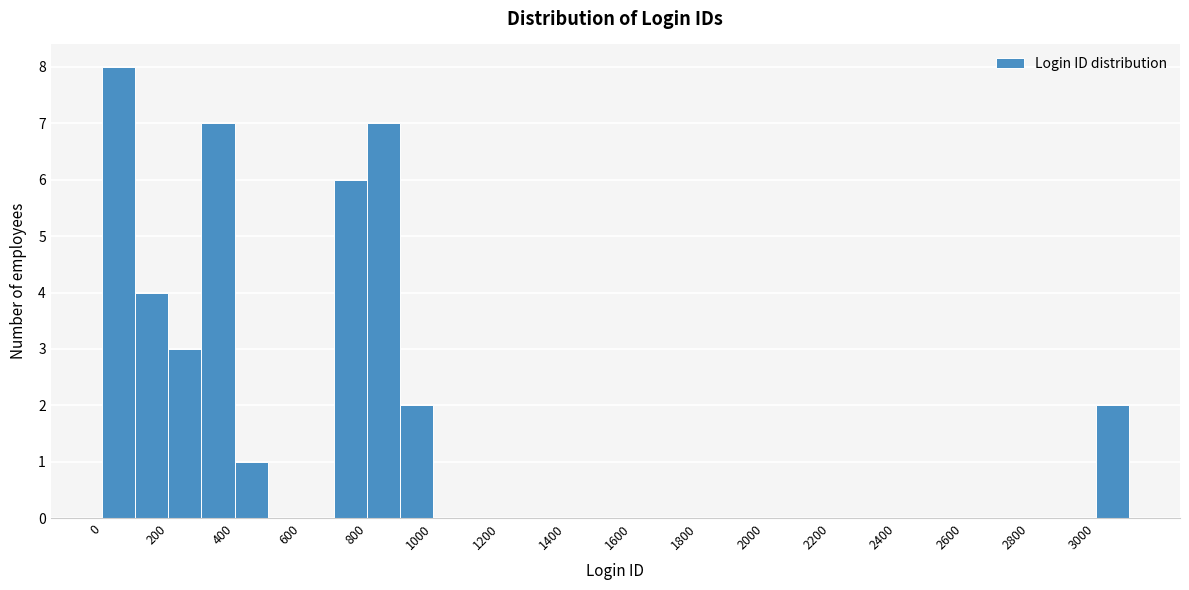

What is the height of the bar covering 400 to 500 on the x-axis? The values are not printed on the chart, so give them approximately, as read against the axis.

1